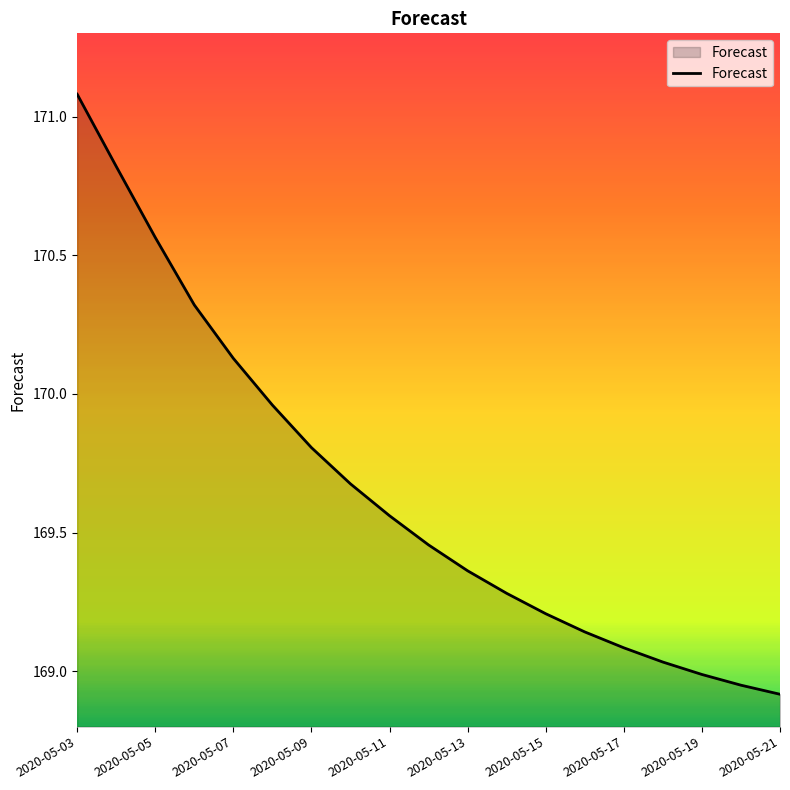

What is the maximum value shown in the chart?

171.1